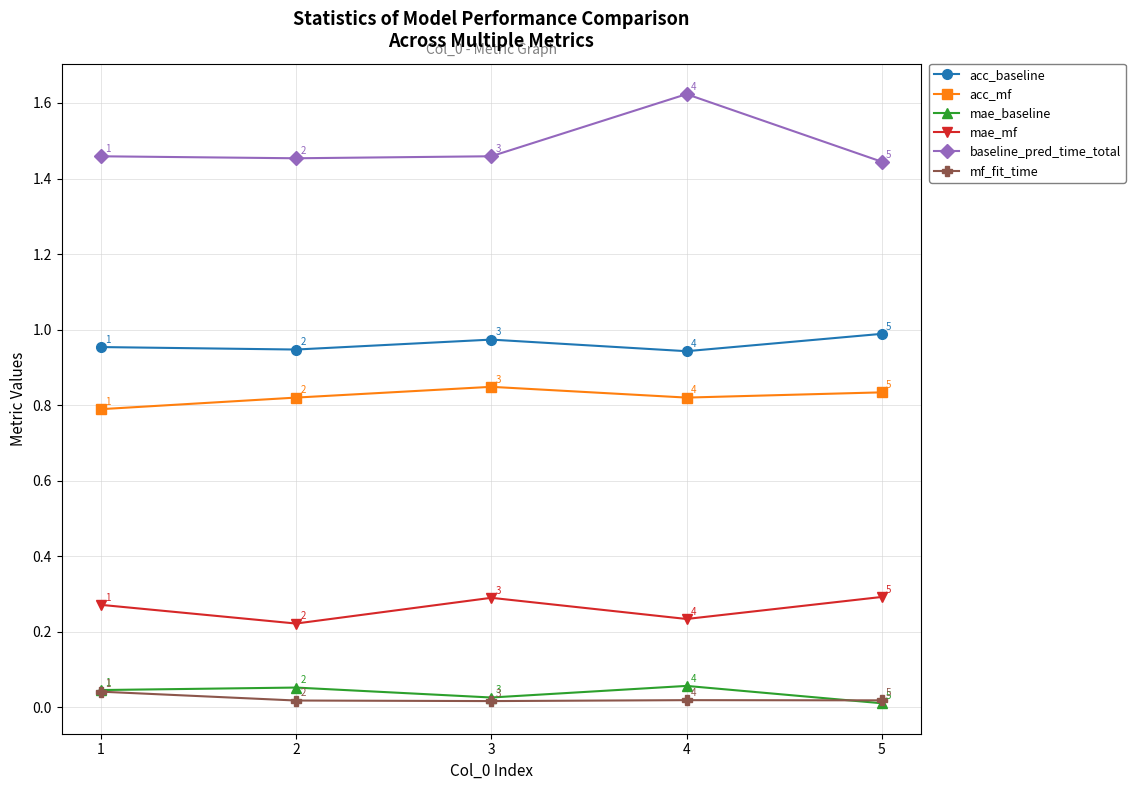

True or false: mae_mf has more than 2 points higher than both neighbors.

False